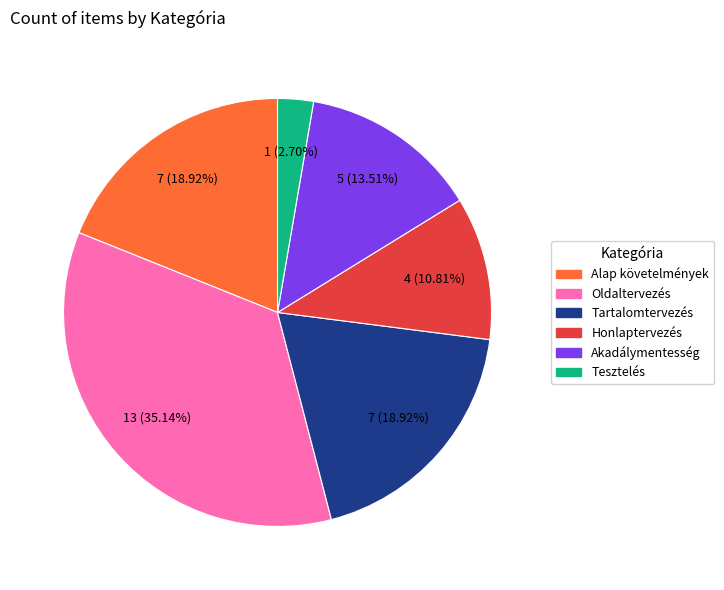

Do Oldaltervezés and Akadálymentesség together represent more than half of the pie?

No